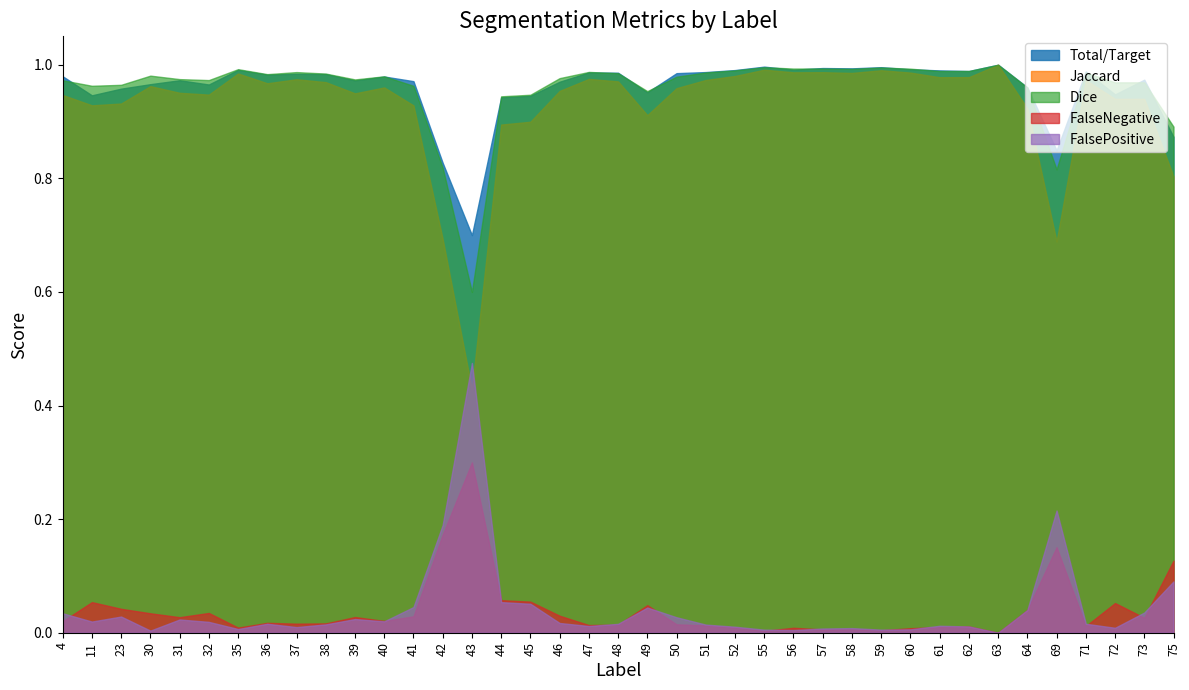

What is the average value of the Dice series?

1.0